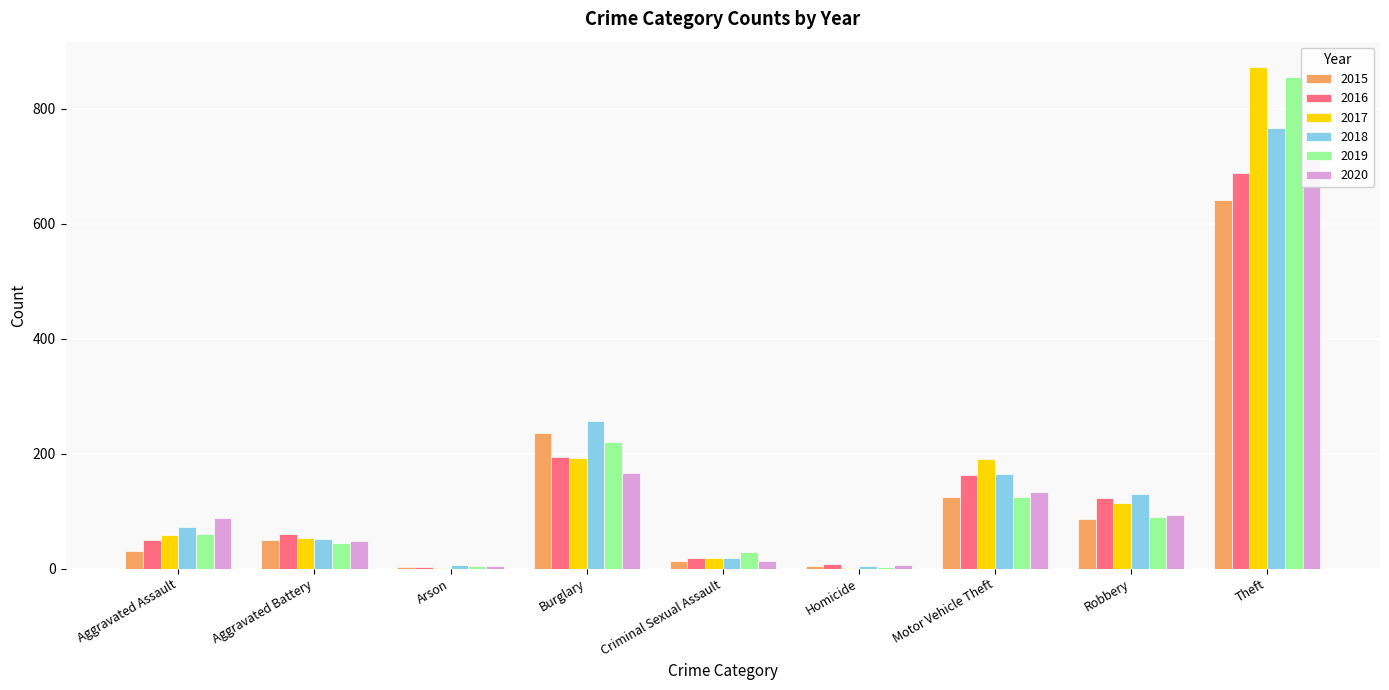

Is the value of 2018 at Aggravated Assault greater than the value of 2017 at Motor Vehicle Theft?

No